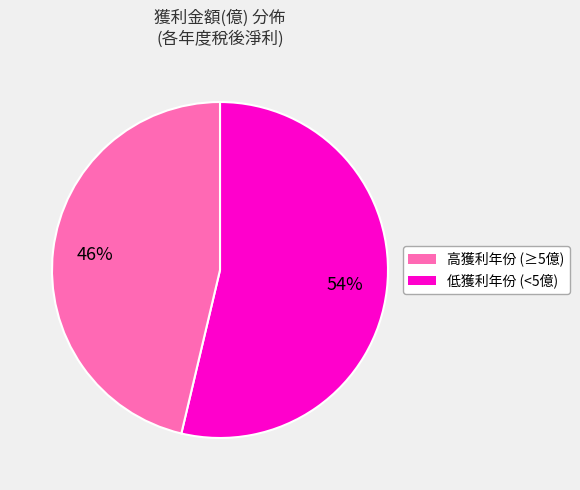

Is there any slice that represents more than half of the pie?

Yes